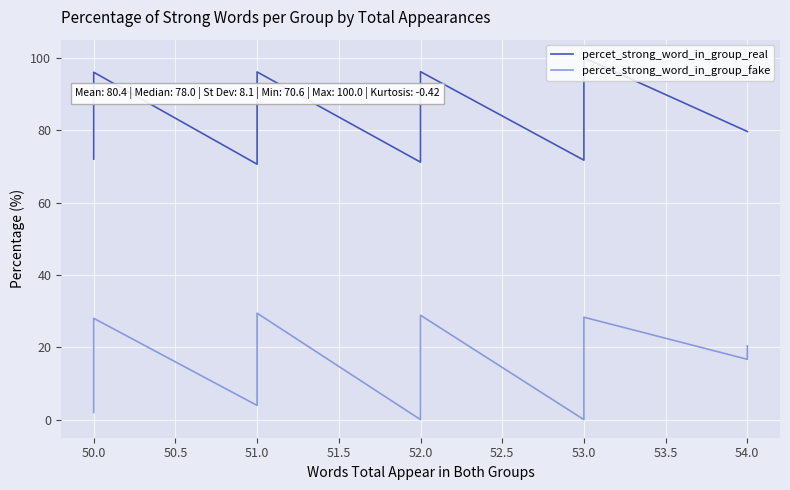

True or false: percet_strong_word_in_group_fake and percet_strong_word_in_group_real intersect in this chart.

False